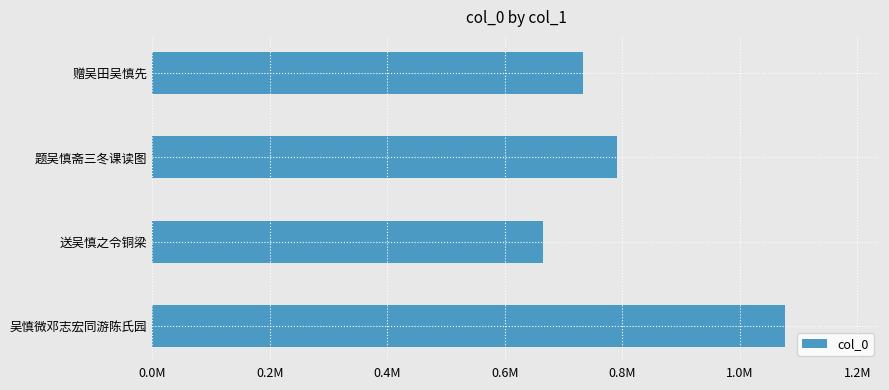

Does the chart contain any negative values?

No